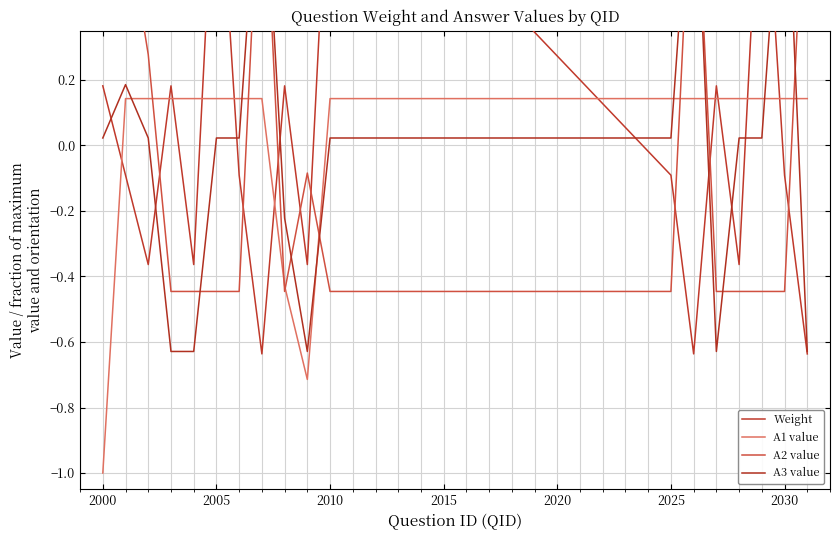

What is the minimum value for A1 value?

-1.0